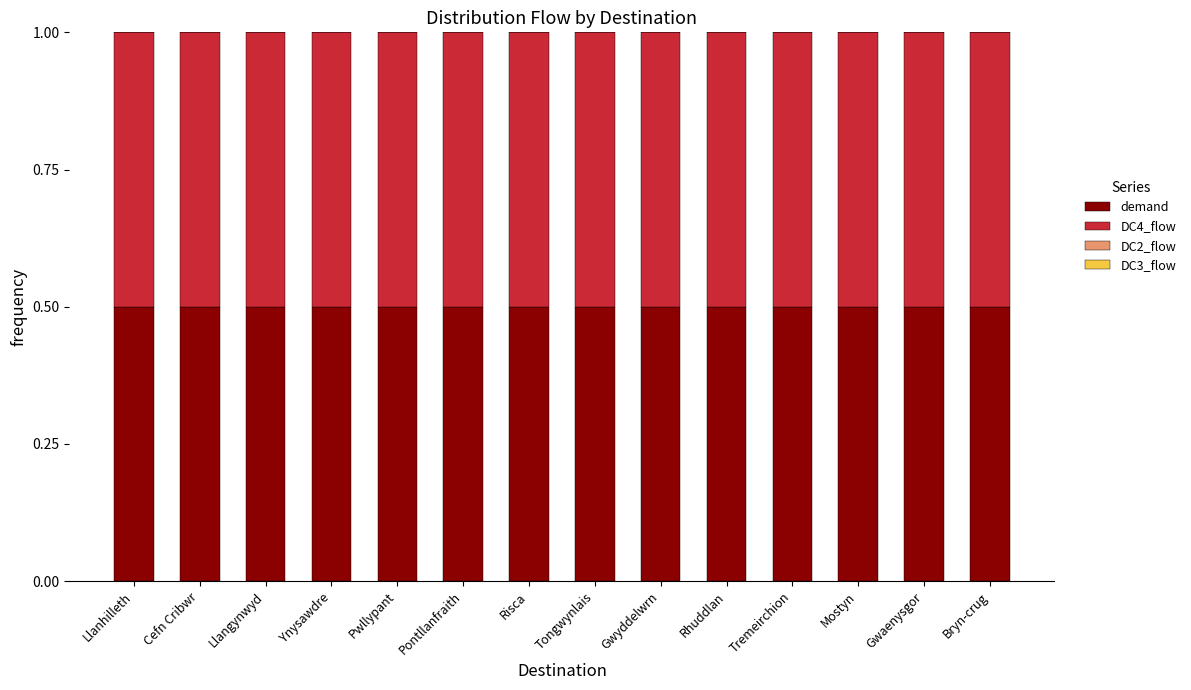

Does the chart contain any negative values?

No